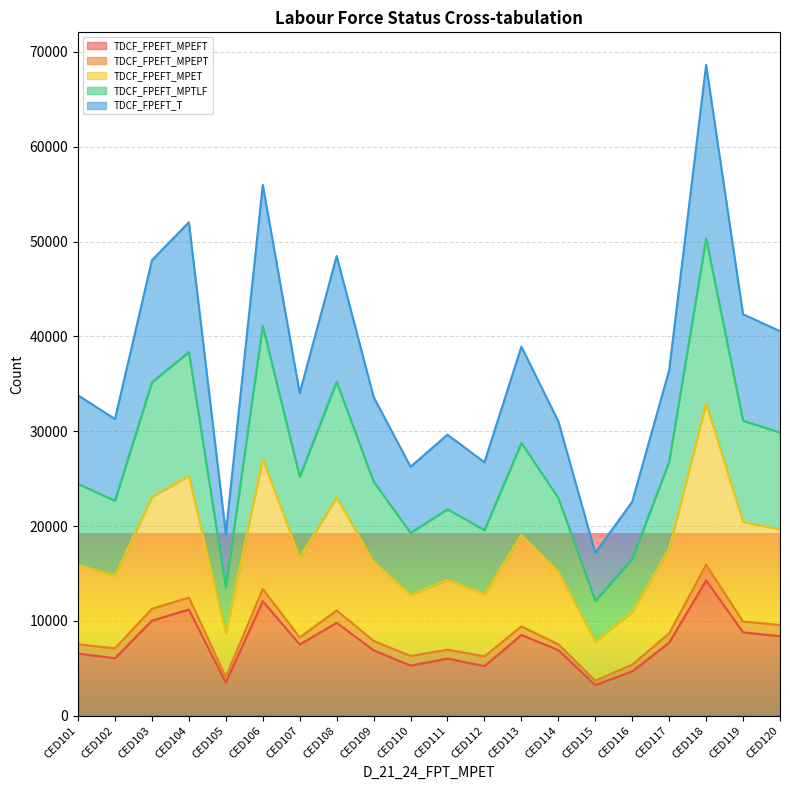

What is the lowest value of the TDCF_FPEFT_MPEFT series?

3226